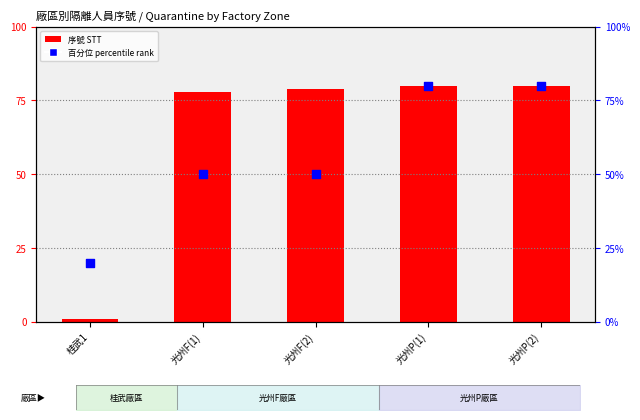

Is the value of 序號 STT at 光州P(2) greater than the value of 百分位 percentile rank at 光州F(1)?

Yes